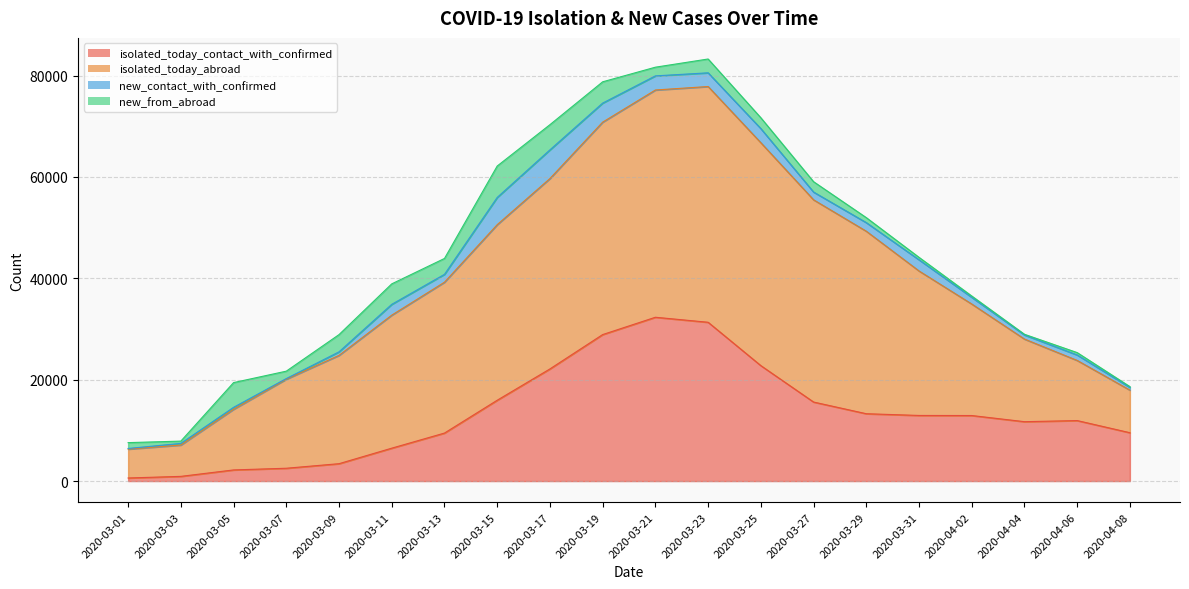

True or false: isolated_today_contact_with_confirmed has a value of 20915 at 2020-04-04.

False